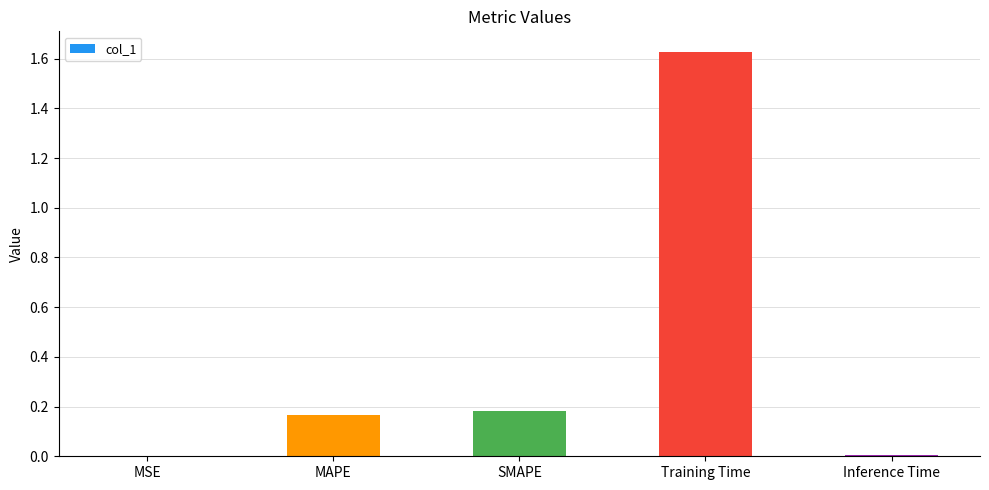

The value at MSE is 0.0. True or false?

True